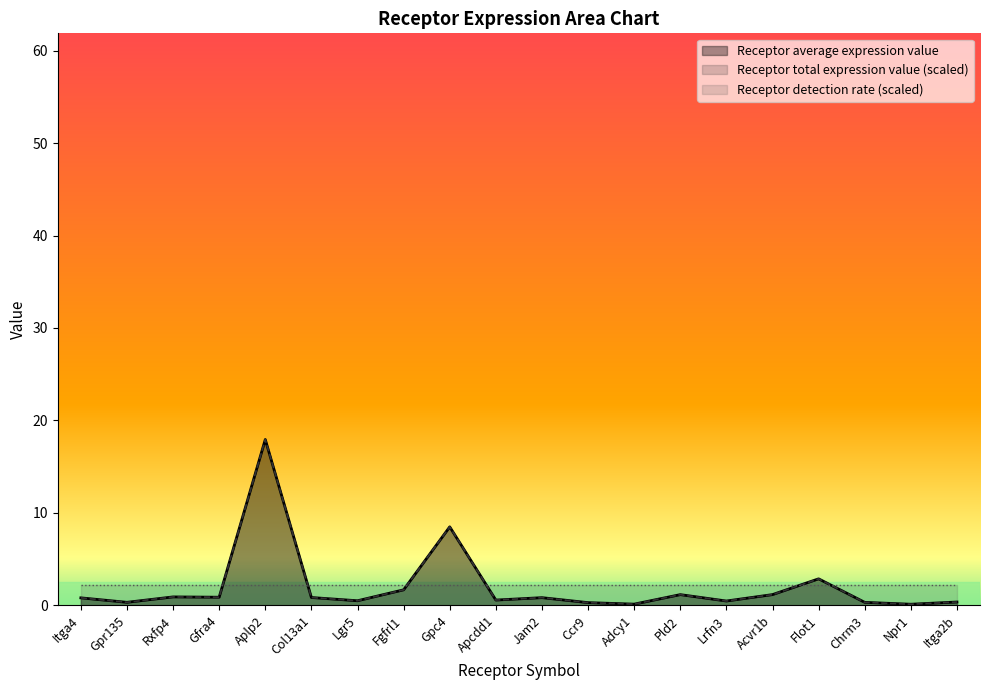

How many interior local valleys does the Receptor total expression value series have?

7